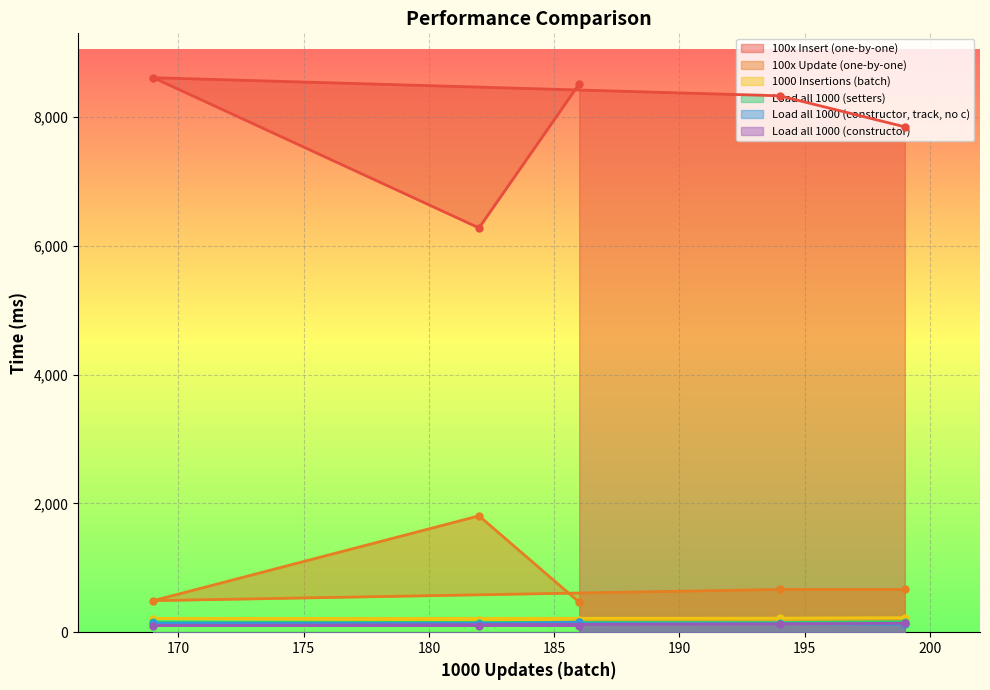

At which label does Load all 1000 (setters) reach its minimum?

182